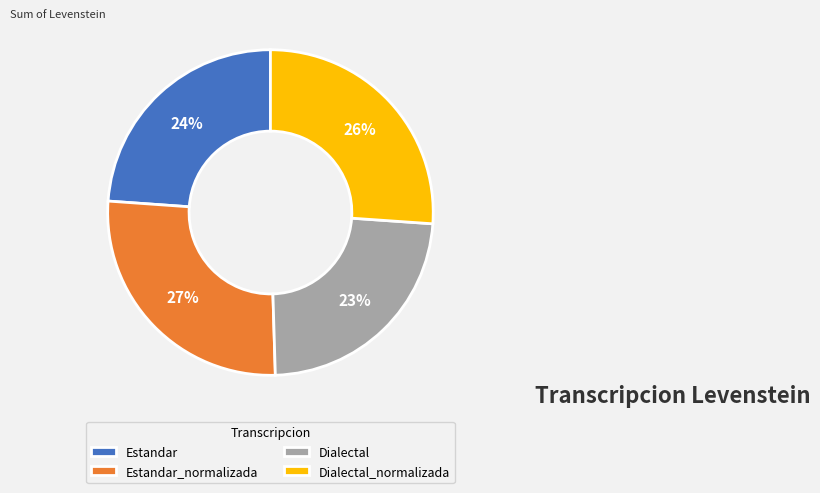

Which has a higher value, Dialectal or Estandar_normalizada?

Estandar_normalizada